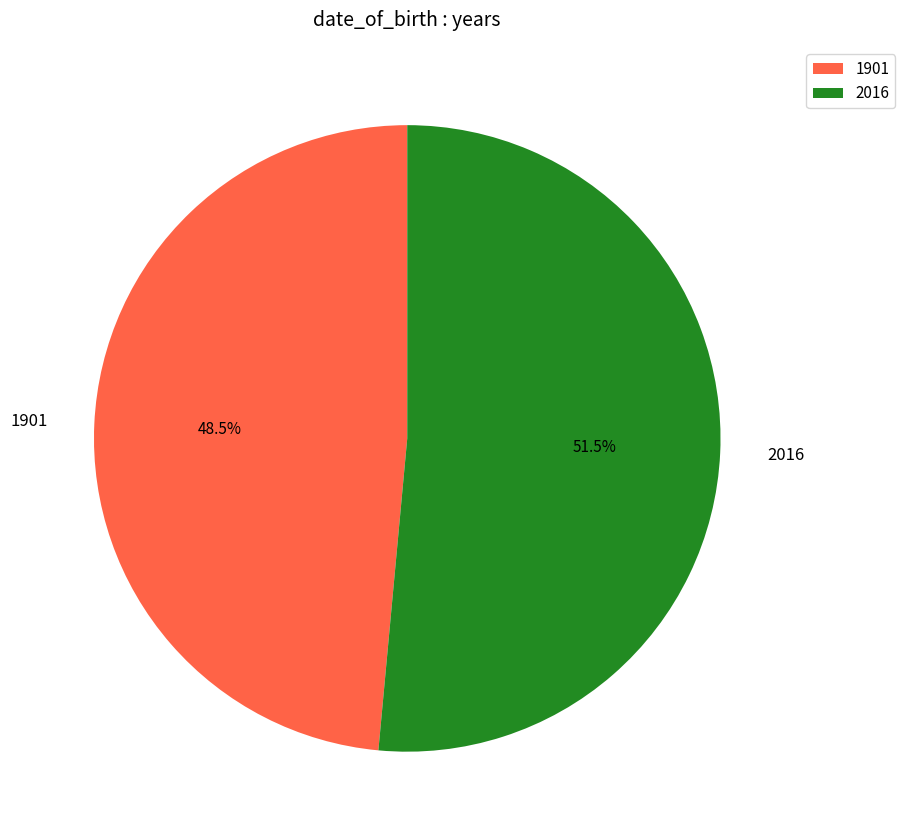

Which slice is the smallest?

1901